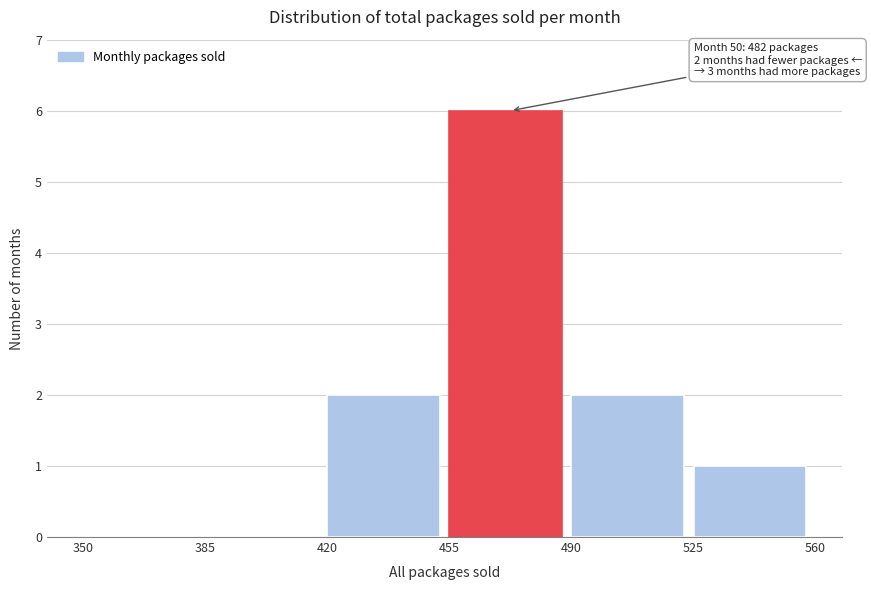

Which range on the x-axis has the tallest bar?

455 to 490